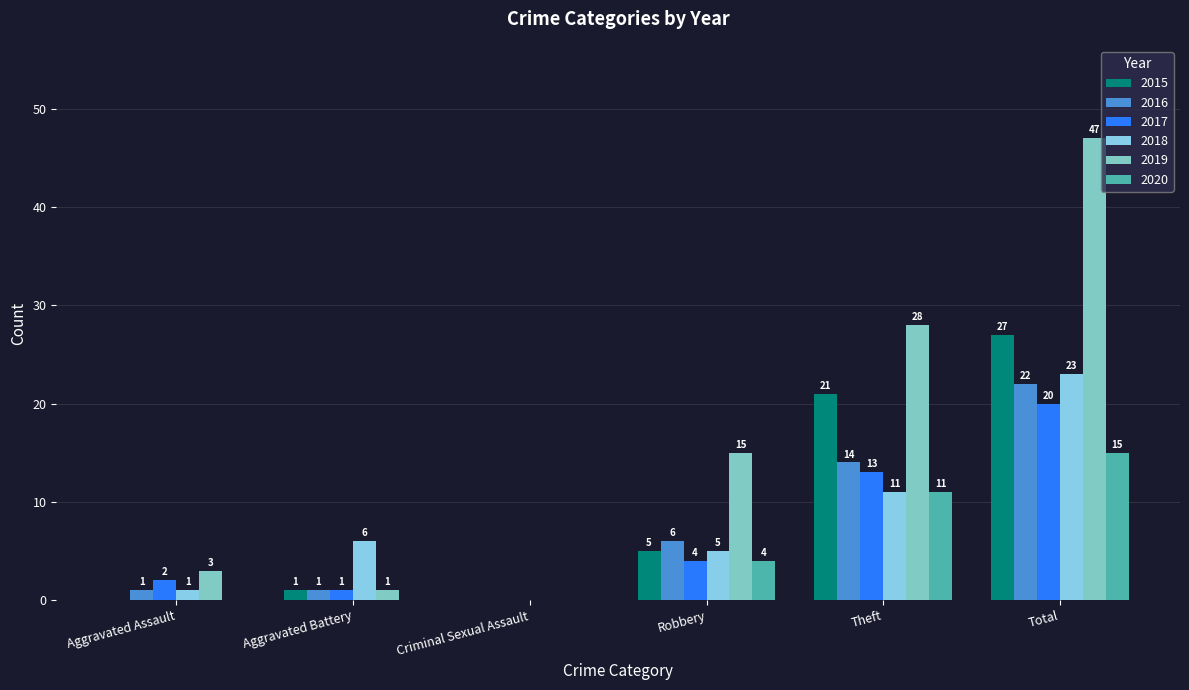

Between Theft and Total, which series saw the biggest shift?

2019